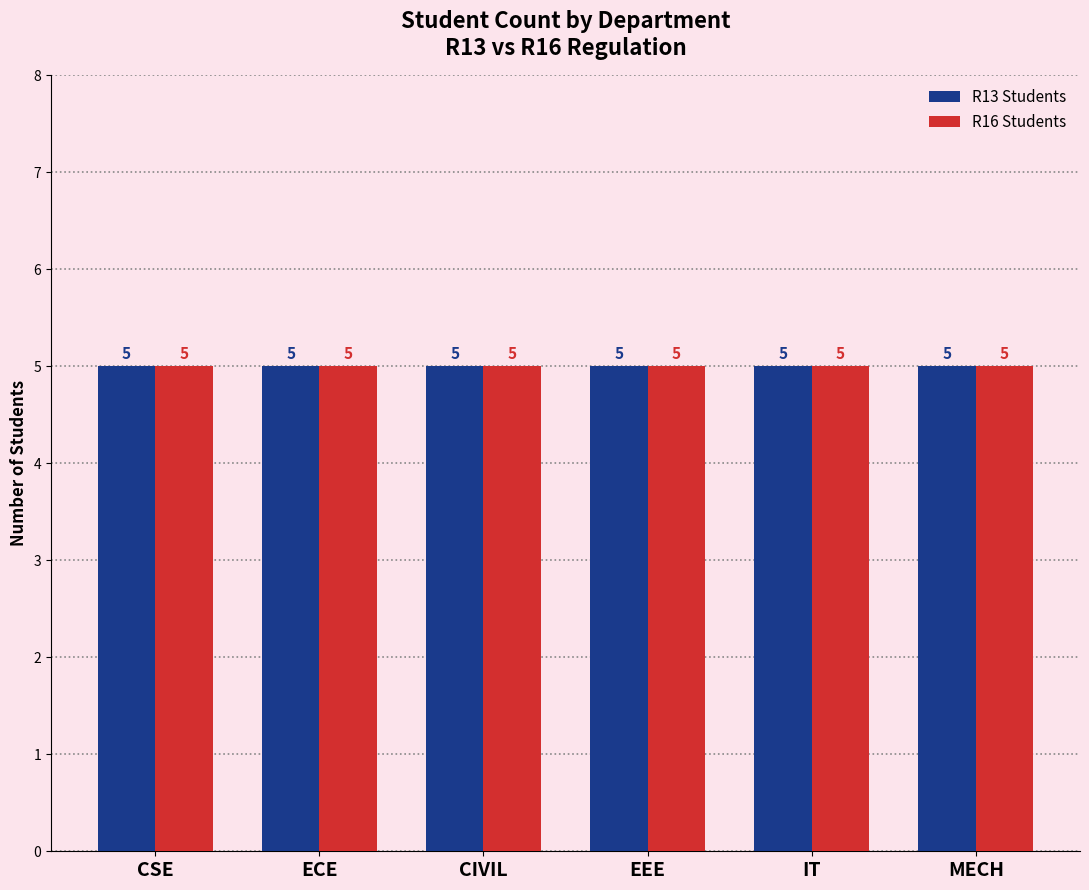

How many bars are there in each group?

2